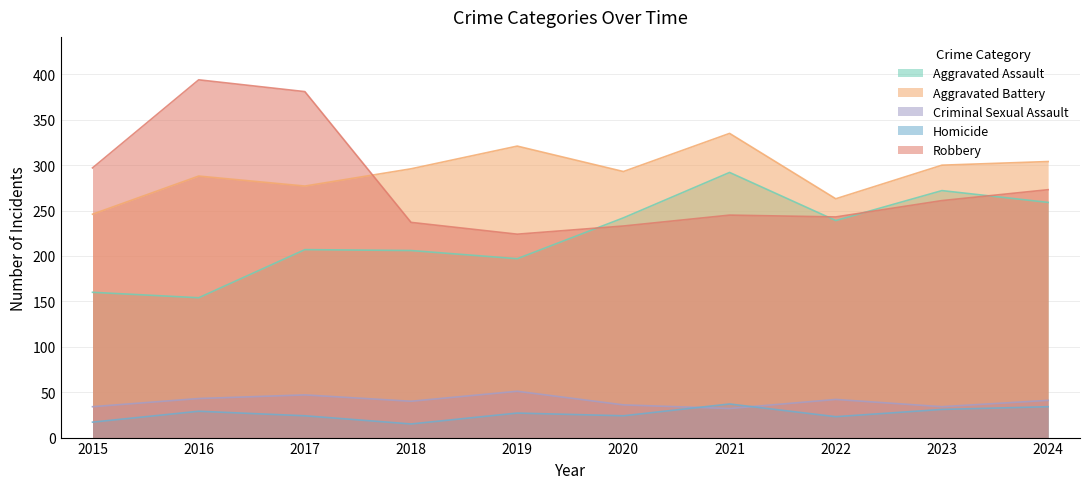

True or false: Aggravated Assault and Aggravated Battery cross at least once.

False